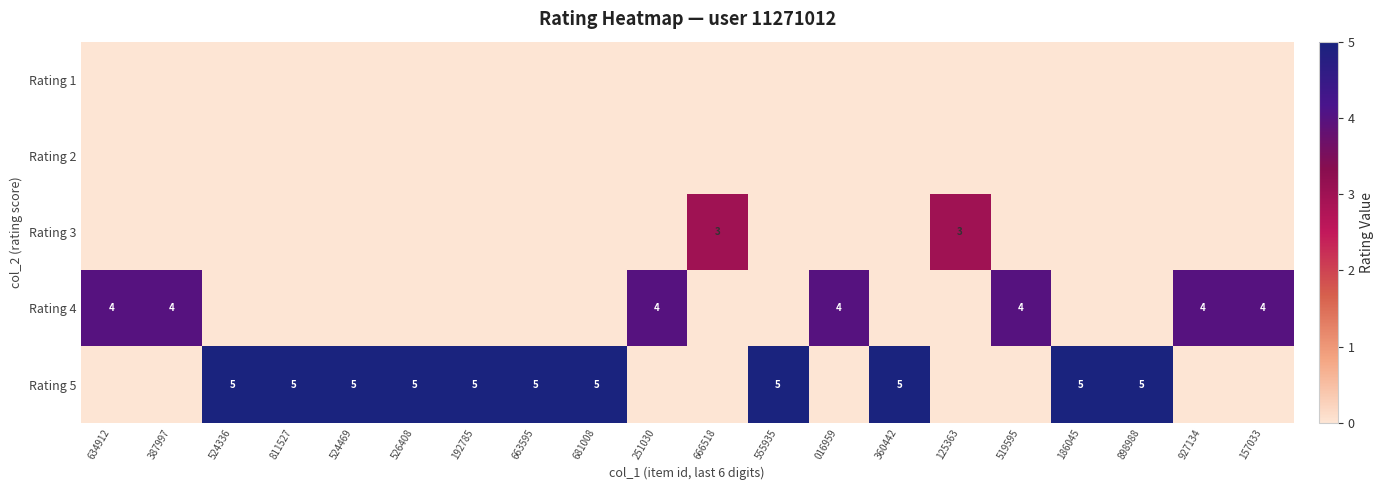

What is the difference between the maximum and minimum values in the Rating 4 series?

4